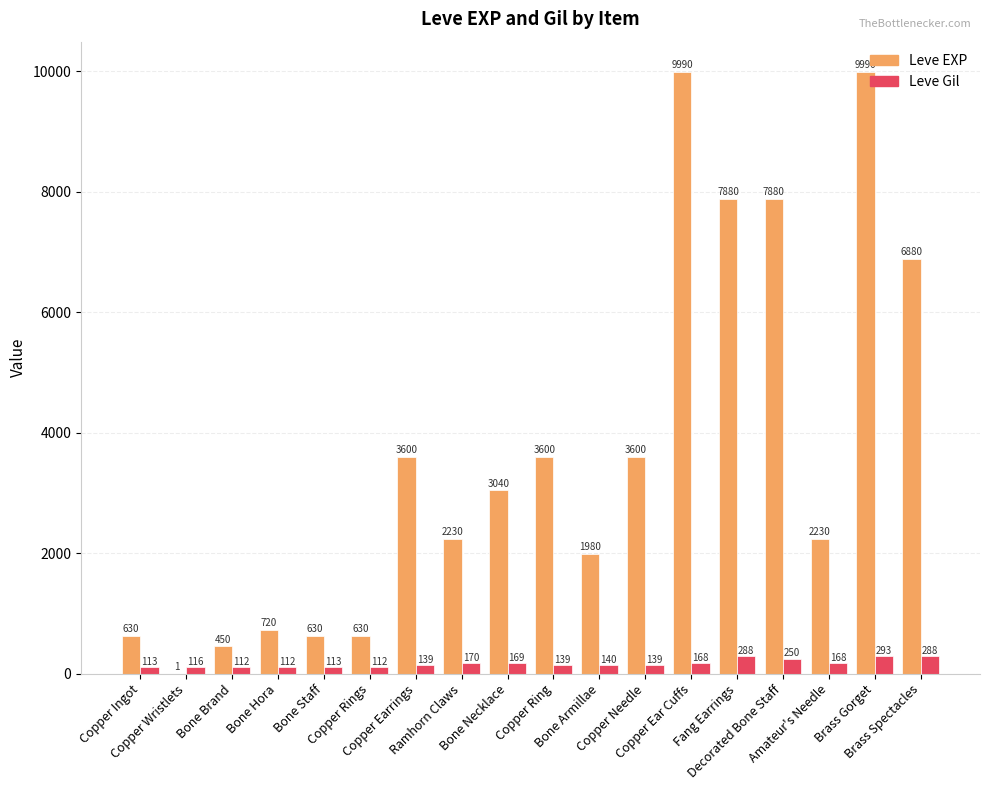

What is the approximate value of Leve Gil at Amateur's Needle?

168